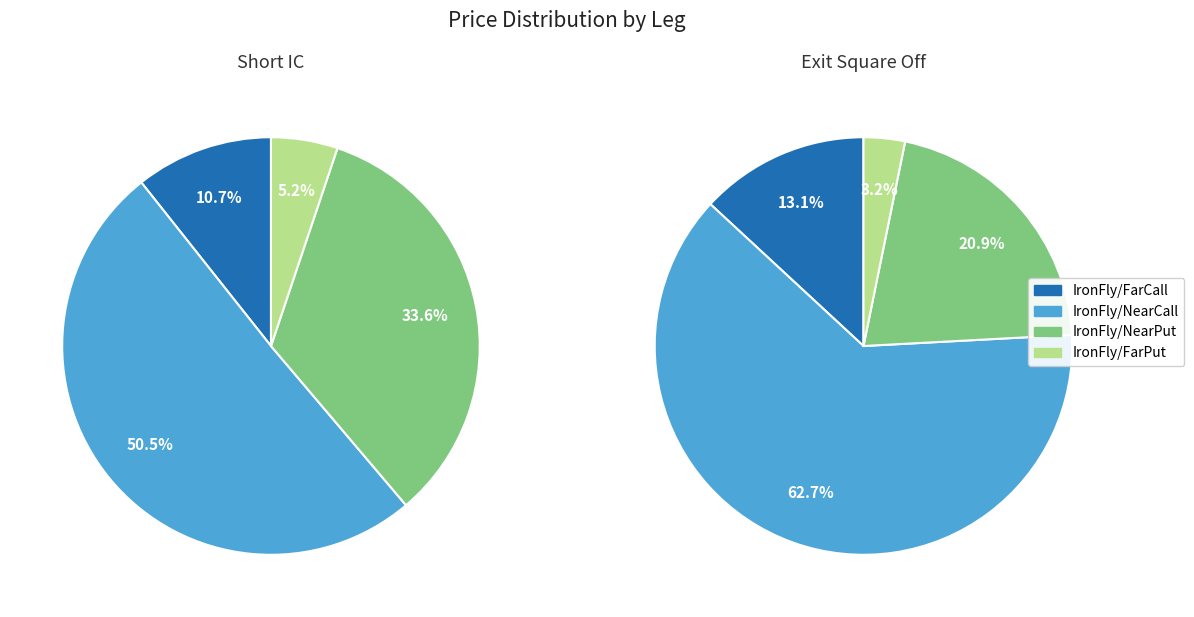

Combined, what portion of the pie is Exit Square Off and Short IC?

100.0%